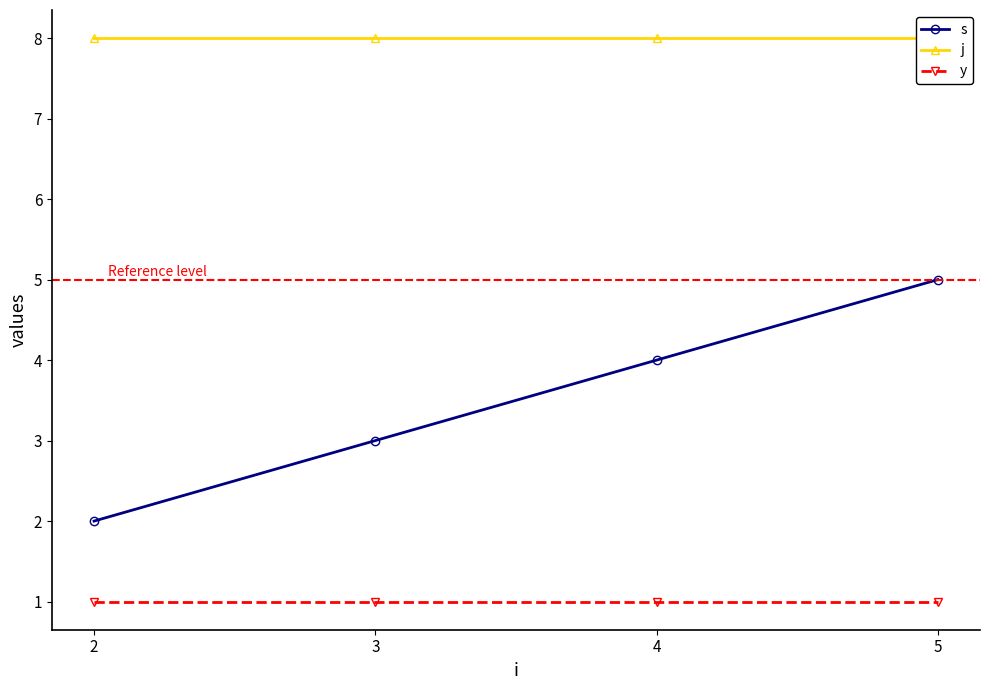

Count the s values in the range 3 to 5.

3